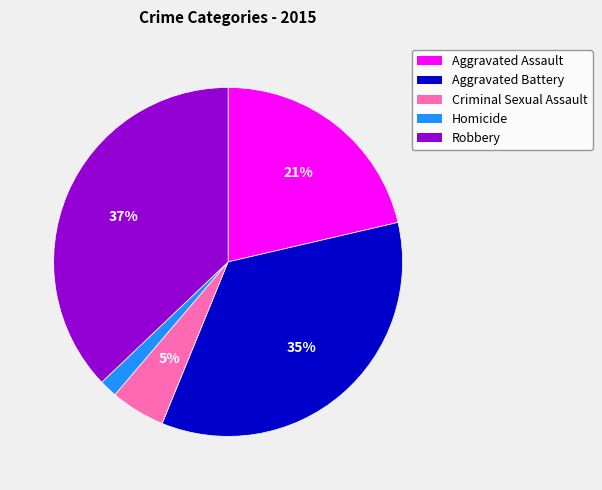

Rank the categories by value from highest to lowest.

Robbery, Aggravated Battery, Aggravated Assault, Criminal Sexual Assault, Homicide